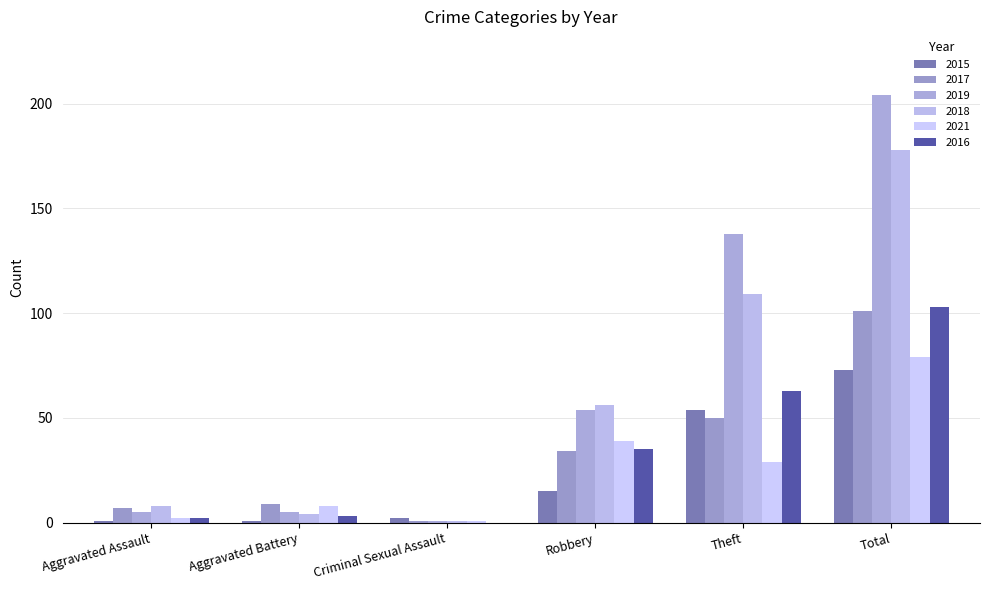

Count the number of categories in the chart.

6